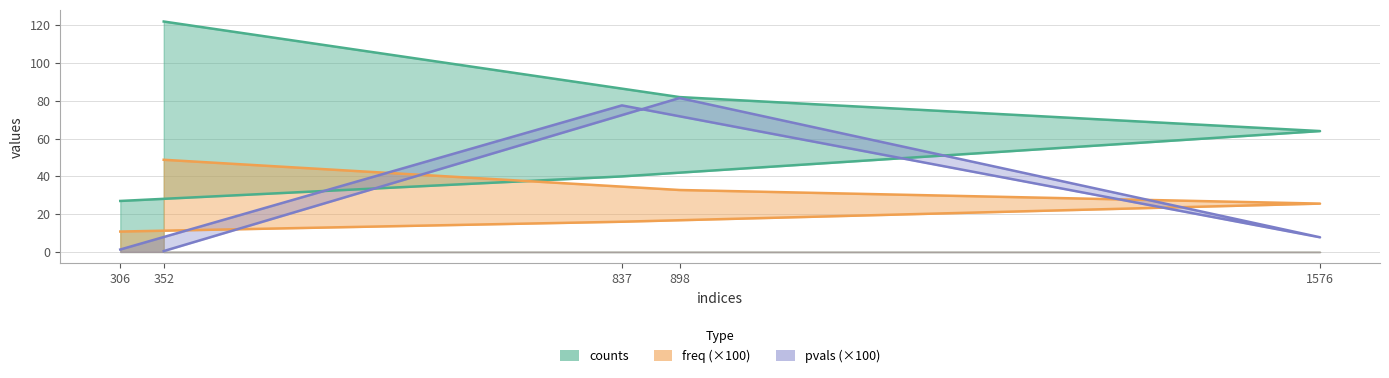

The value of freq at 1576 is 8.1. True or false?

False